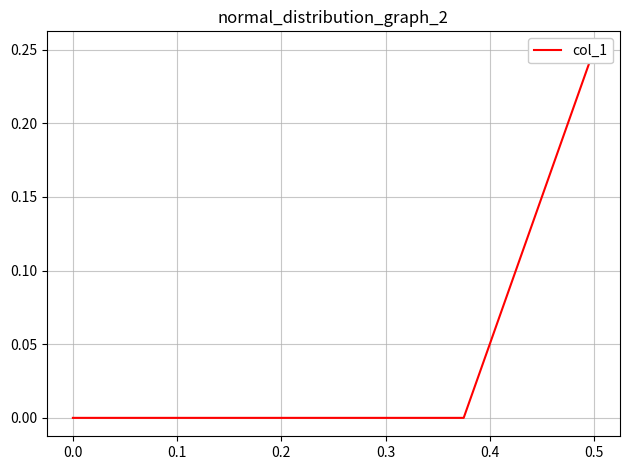

How many data points are above 0?

1